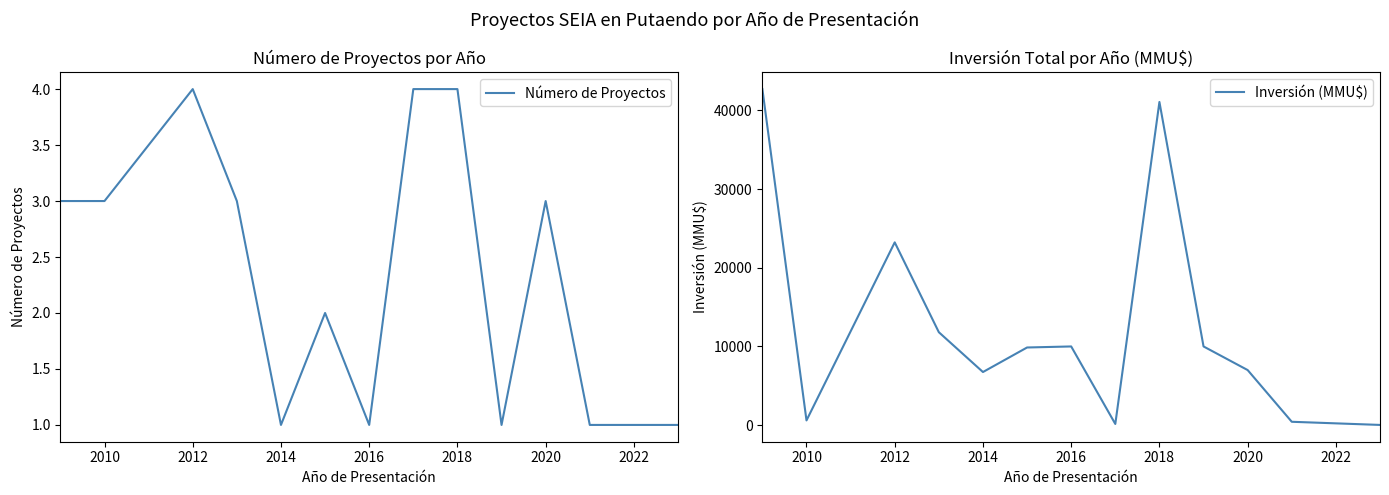

Is it true that Número de Proyectos equals 1 at 2014?

True